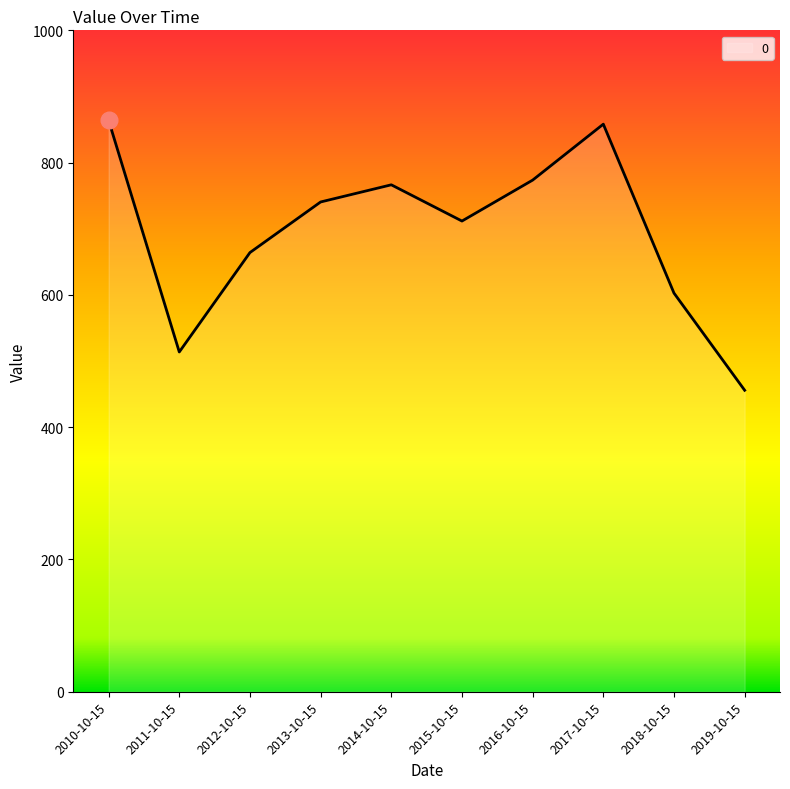

Reading left to right, transcribe all the data shown in this chart.

863.9	513.7	664.0	740.5	766.4	711.7	773.5	858.1	602.7	455.8